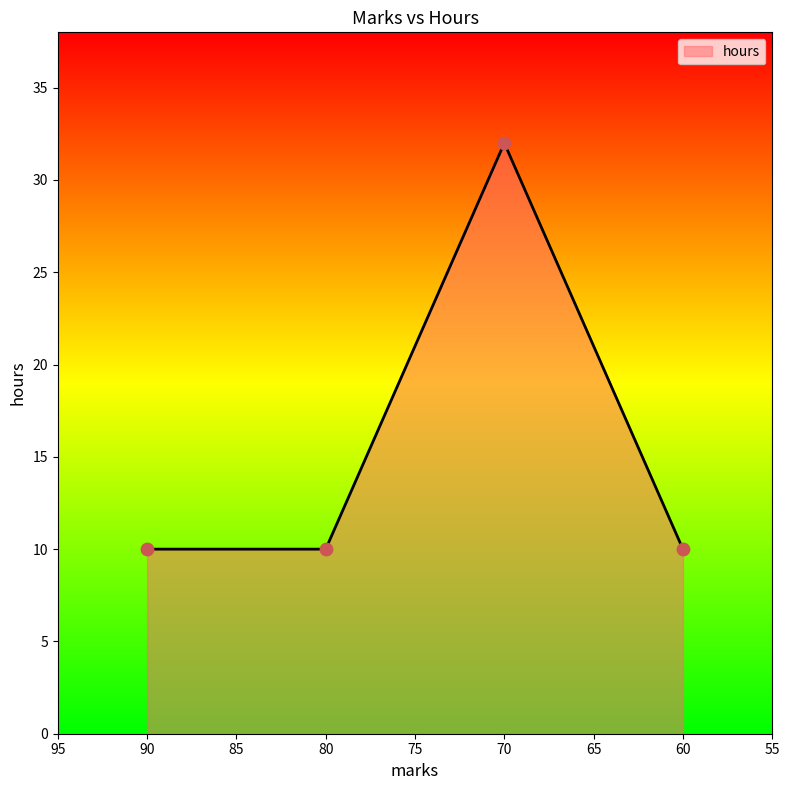

Between 70 and 90, which is larger?

70